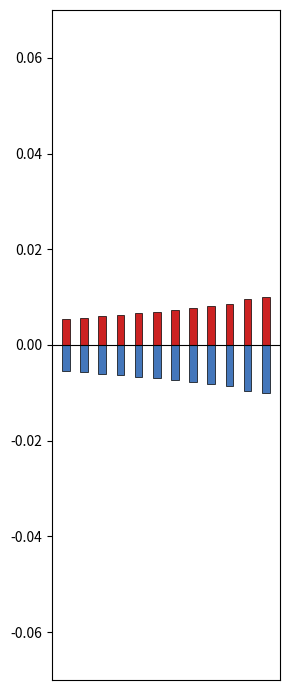

List the series in order of their overall mean, lowest first.

Negative Quote Value, Quote Value